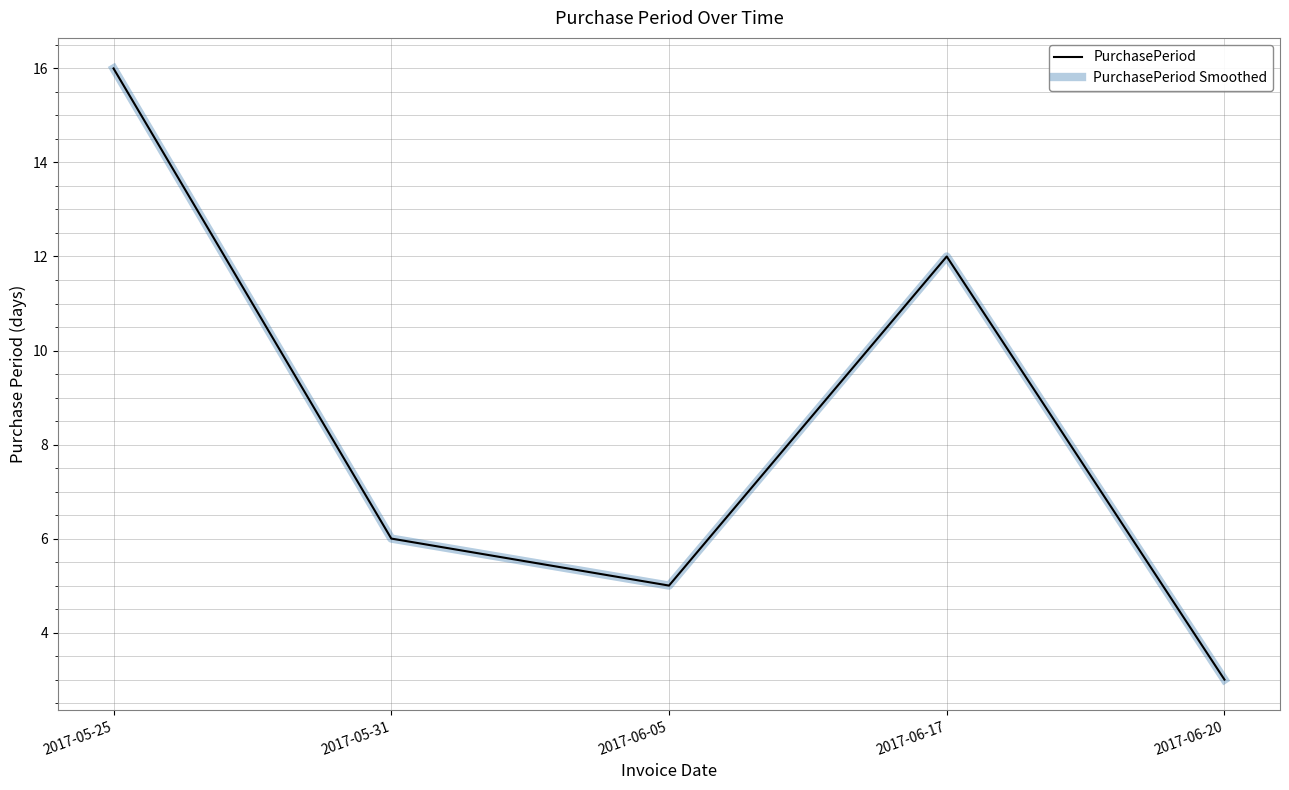

What is the value of the PurchasePeriod point at the 4th from the left?

12